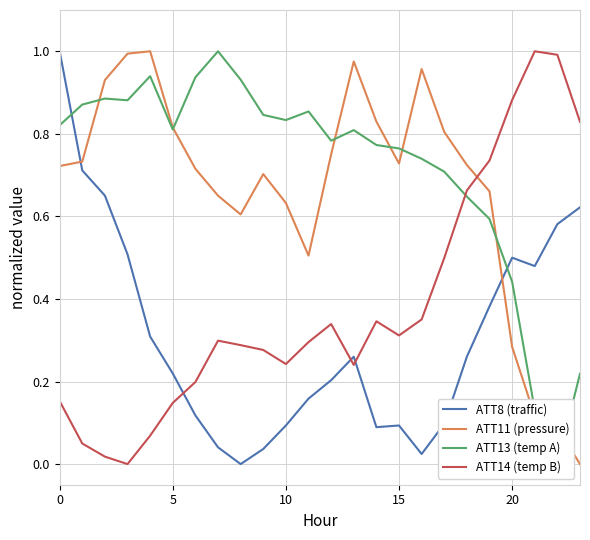

Reading left to right, transcribe all the data shown in this chart.

ATT8 (traffic): 1.0	0.7	0.7	0.5	0.3	0.2	0.1	0.0	0.0	0.0	0.1	0.2	0.2	0.3	0.1	0.1	0.0	0.1	0.3	0.4	0.5	0.5	0.6	0.6
ATT11 (pressure): 0.7	0.7	0.9	1.0	1.0	0.8	0.7	0.7	0.6	0.7	0.6	0.5	0.8	1.0	0.8	0.7	1.0	0.8	0.7	0.7	0.3	0.1	0.1	0.0
ATT13 (temp A): 0.8	0.9	0.9	0.9	0.9	0.8	0.9	1.0	0.9	0.8	0.8	0.9	0.8	0.8	0.8	0.8	0.7	0.7	0.6	0.6	0.4	0.1	0.0	0.2
ATT14 (temp B): 0.2	0.0	0.0	0.0	0.1	0.1	0.2	0.3	0.3	0.3	0.2	0.3	0.3	0.2	0.3	0.3	0.4	0.5	0.7	0.7	0.9	1.0	1.0	0.8